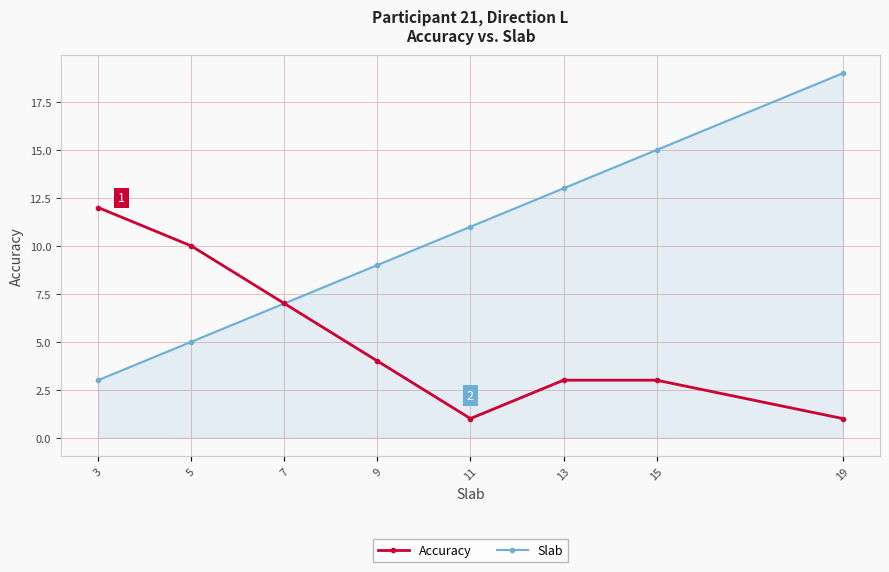

Which series has the widest spread of values?

Slab